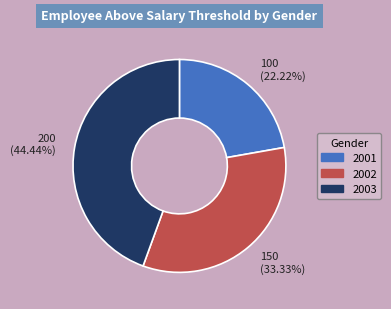

Which category has the smallest portion of the pie?

100 (22.22%)